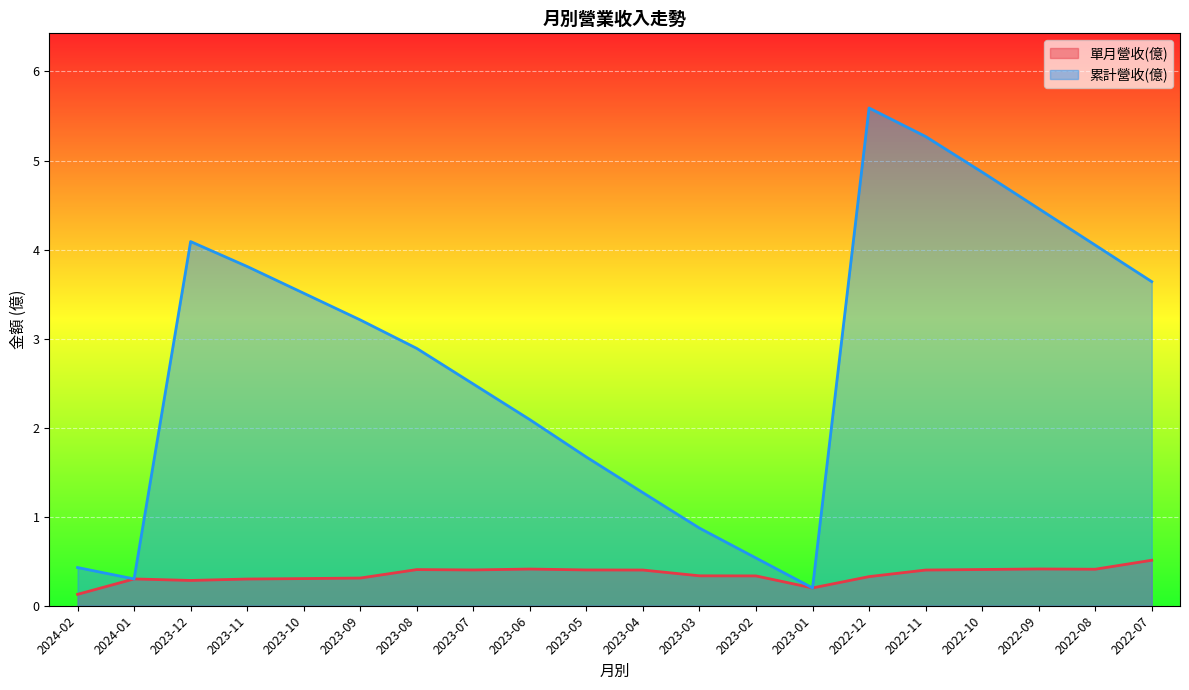

List the series in order of their peak value, lowest first.

單月營收(億), 累計營收(億)